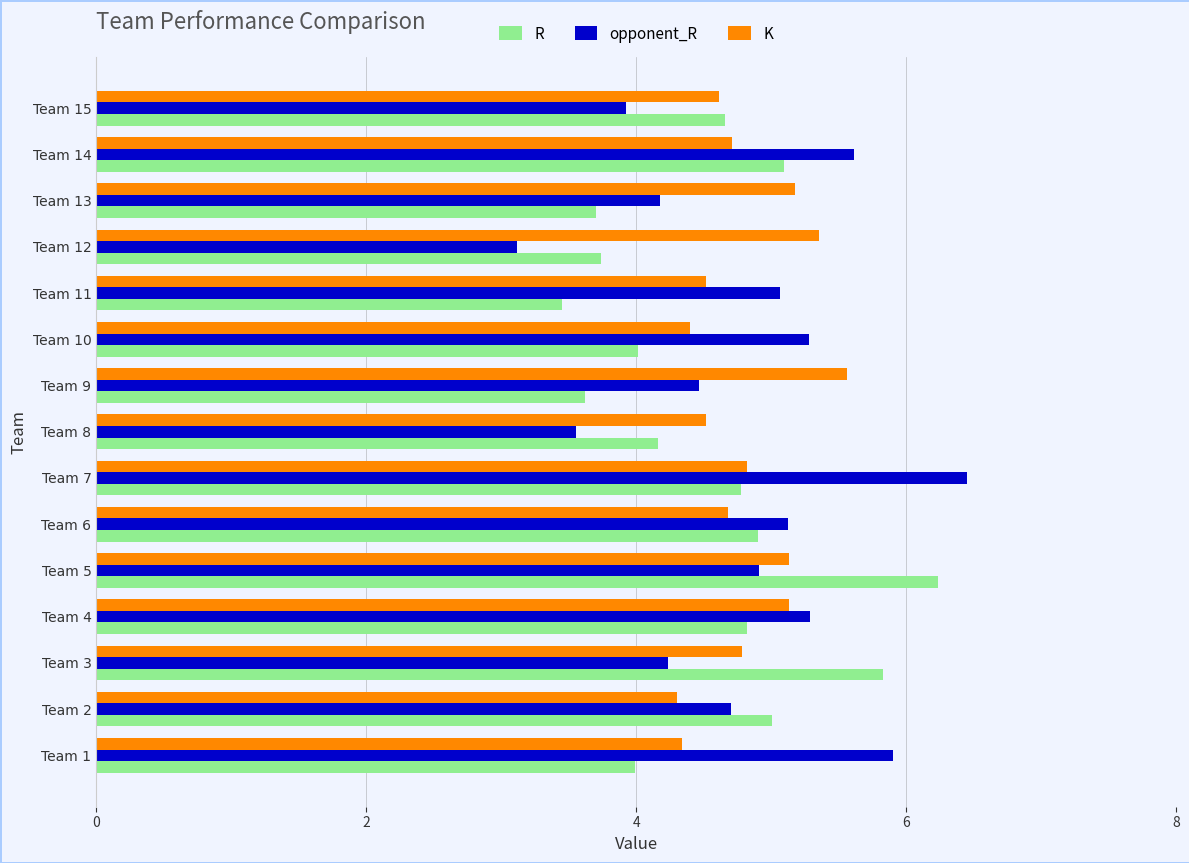

Between Team 11 and Team 14, which series saw the biggest shift?

R